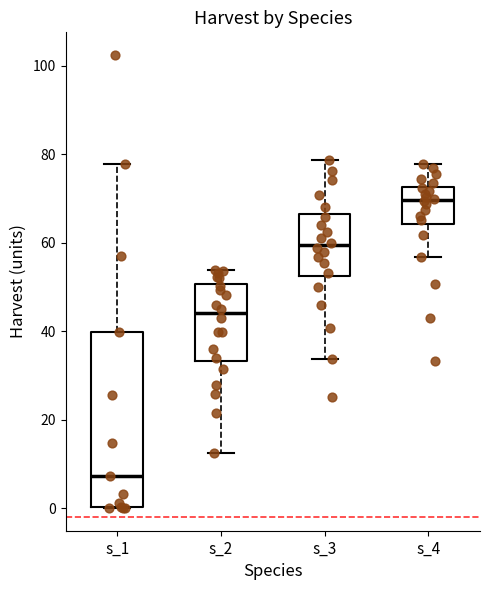

Which box has the highest median line?

s_4